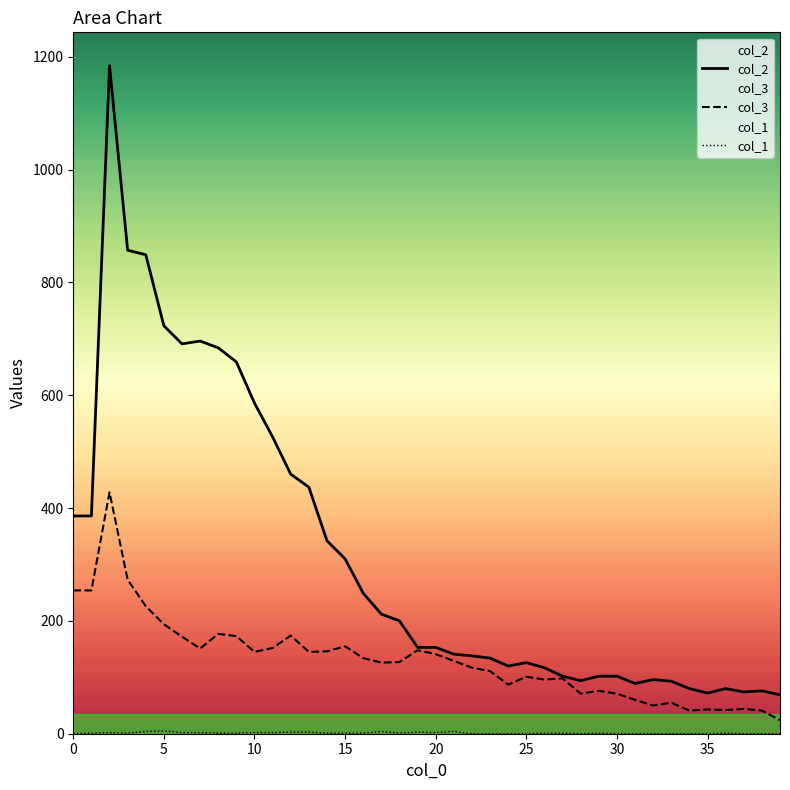

What is the average value of the col_3 series?

131